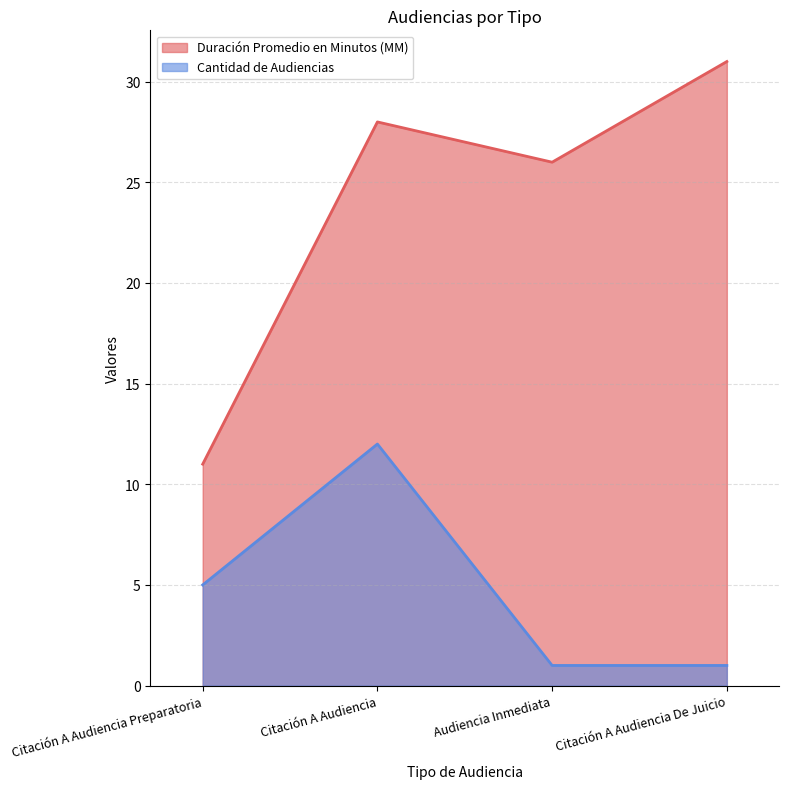

What is the sum of the Duración Promedio en Minutos (MM) values at Citación A Audiencia De Juicio and Citación A Audiencia Preparatoria?

42